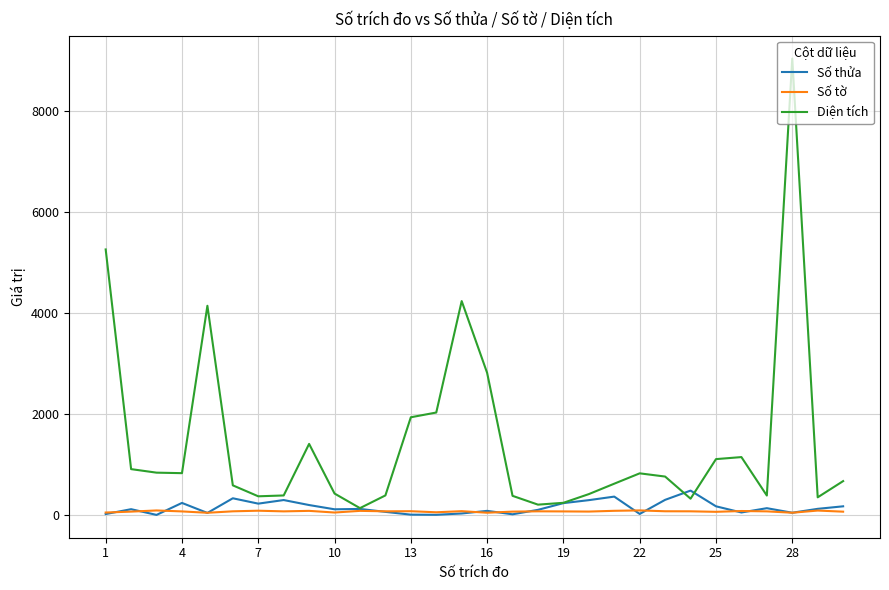

What is the average value of the Số thửa series?

148.4